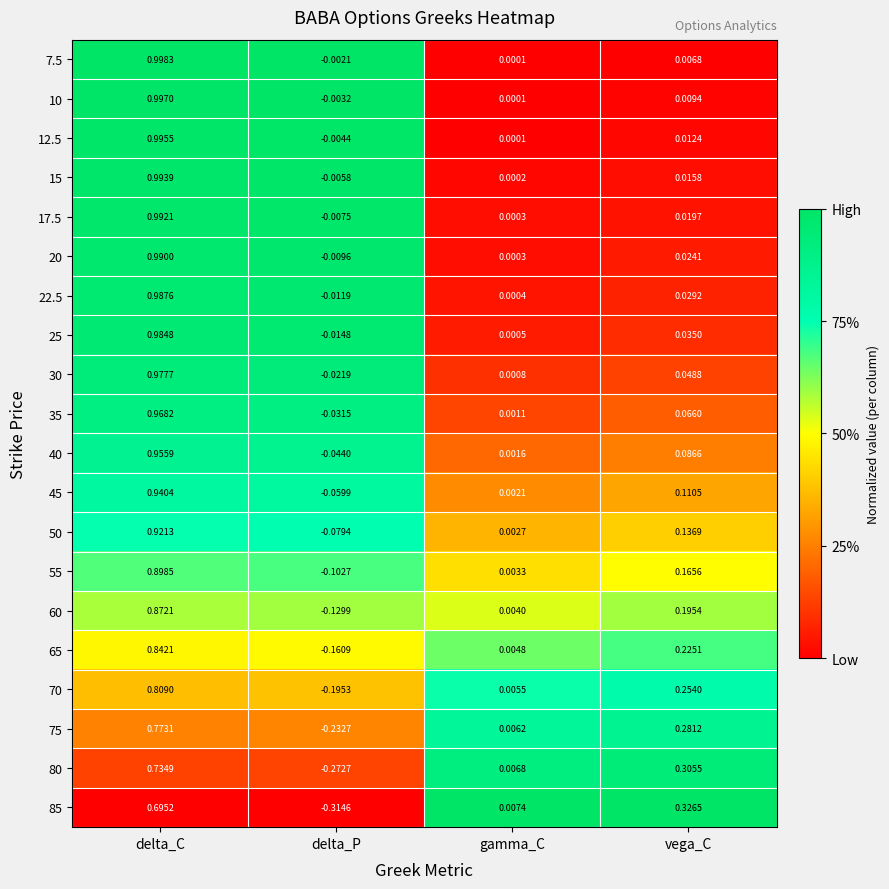

Count the number of categories in the chart.

4